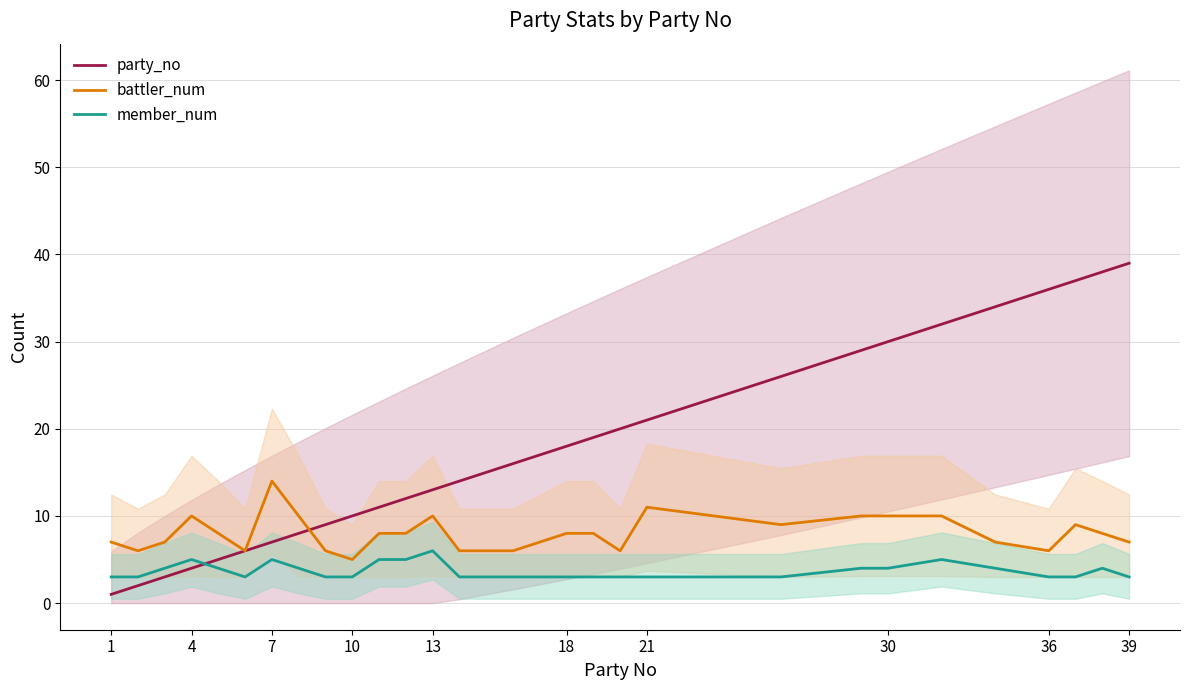

How many categories are shown in the chart?

28